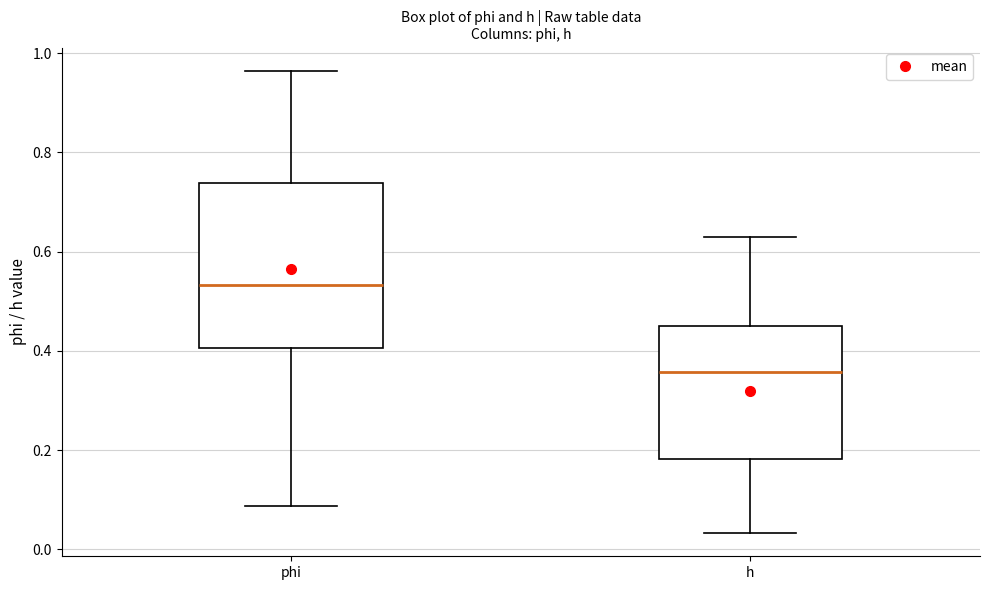

Reading left to right, read every box against the y-axis: the position of its median line, the range the box covers, and the ends of its whiskers. The values are not printed on the chart, so give them approximately, as read against the axis.

phi: median 0.54, box 0.40 to 0.74, whiskers 0.08 to 0.96
h: median 0.36, box 0.18 to 0.46, whiskers 0.04 to 0.62